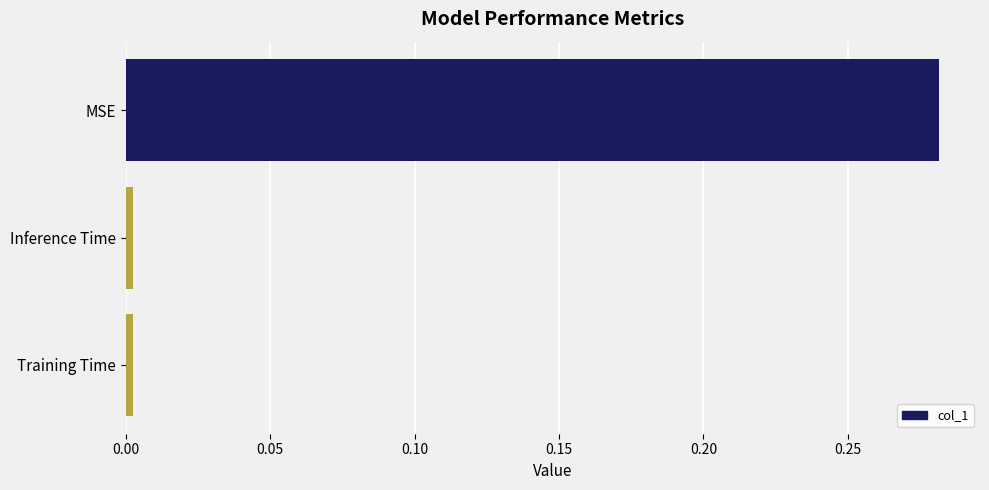

Does the chart contain any negative values?

No